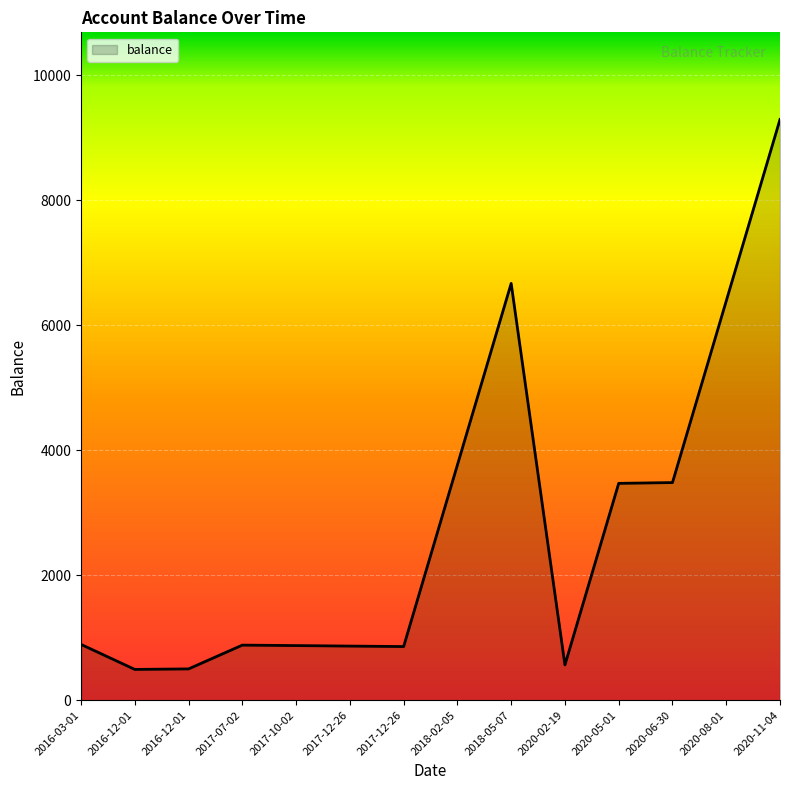

How many lines are shown in the chart?

1